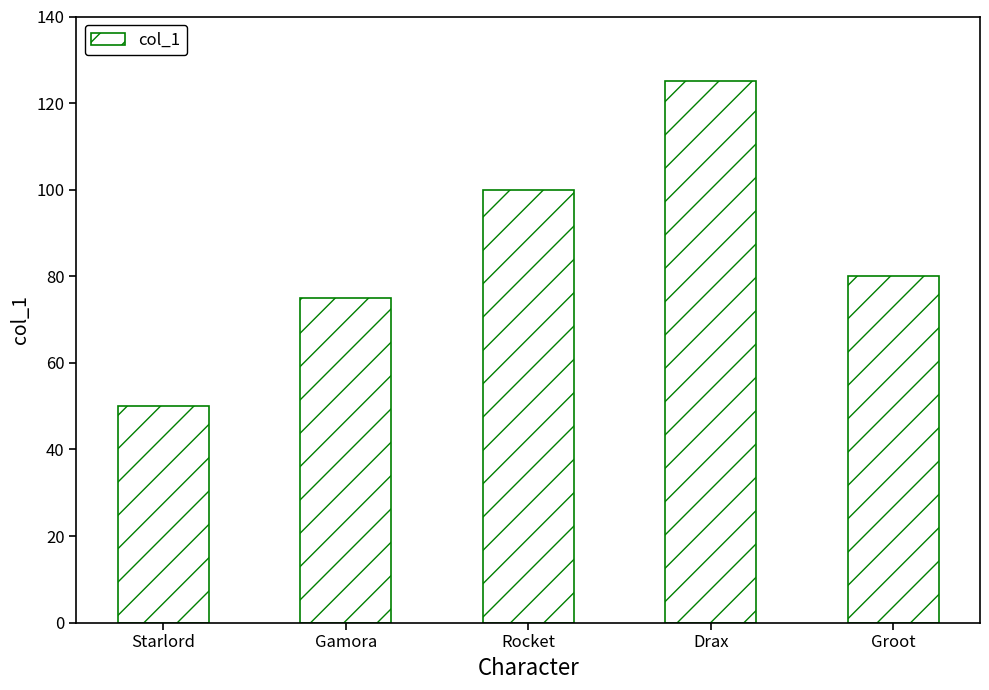

Rank the categories by value from highest to lowest.

Drax, Rocket, Groot, Gamora, Starlord